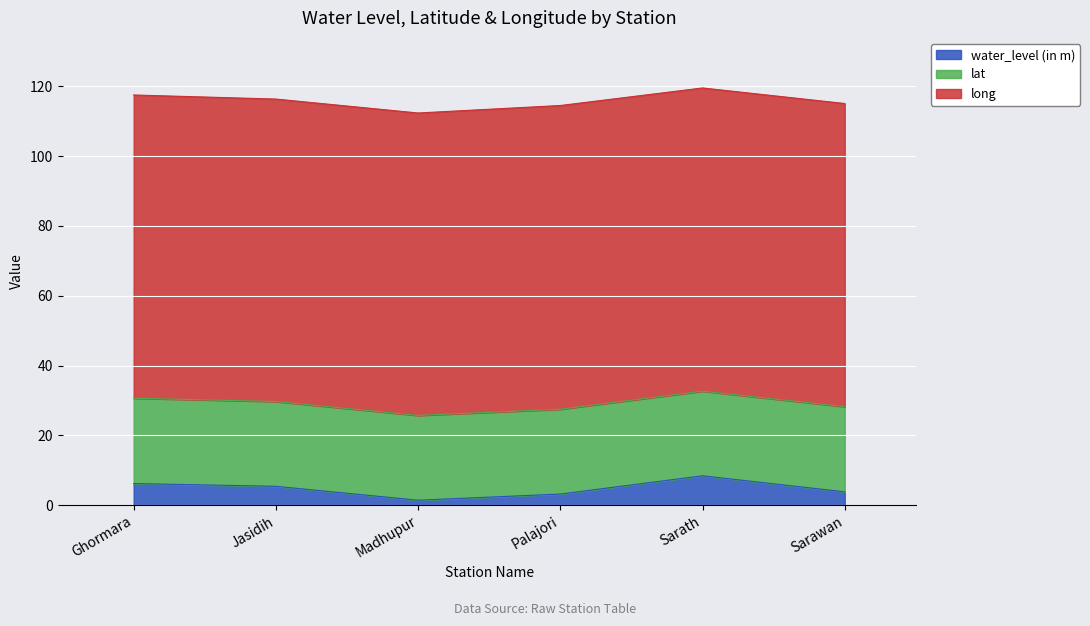

What is the difference between the water_level (in m) values at Palajori and Ghormara?

3.0